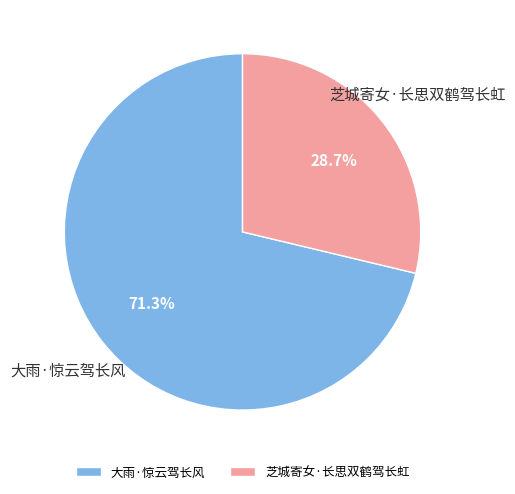

The 芝城寄女·长思双鹤驾长虹 slice represents 40% of the pie. True or false?

False